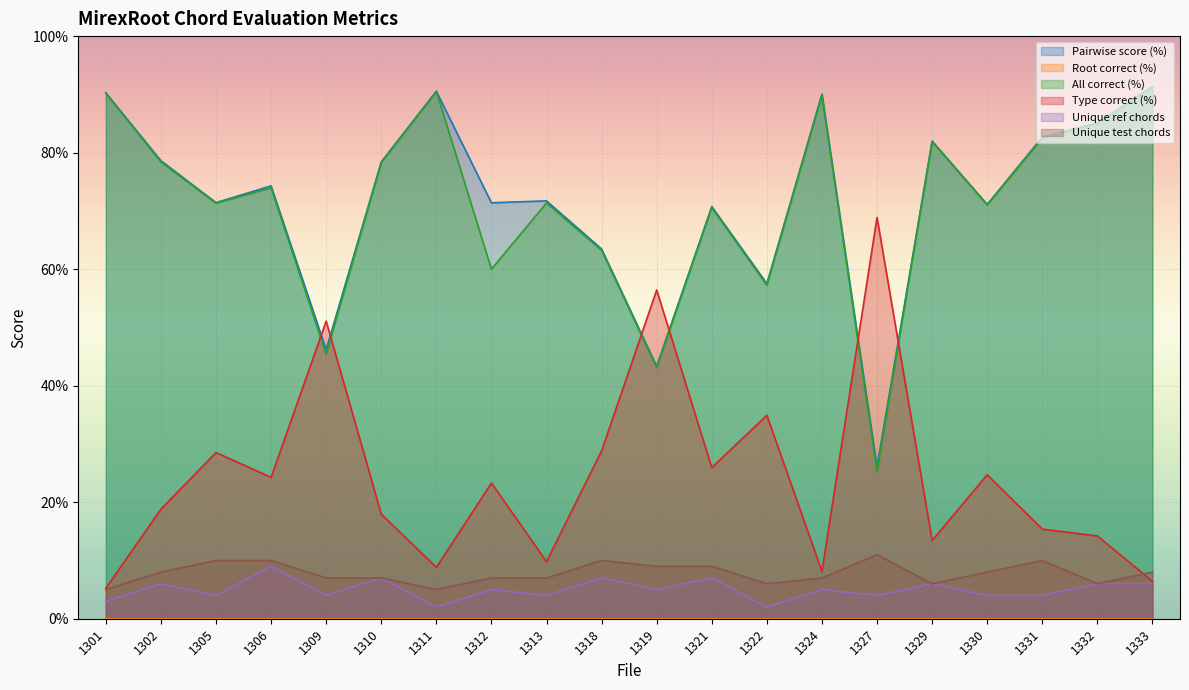

What is the maximum value for Unique test chords?

11.0